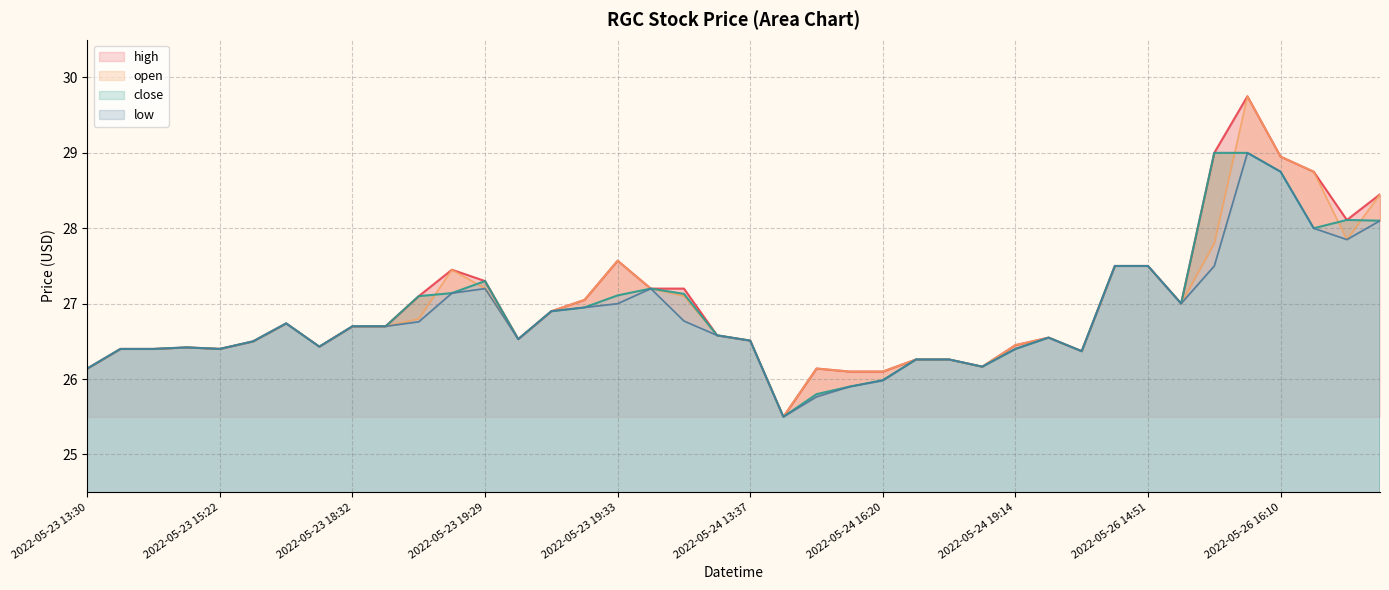

What is the difference between the close values at 2022-05-24 15:29 and 2022-05-23 19:31?

1.0